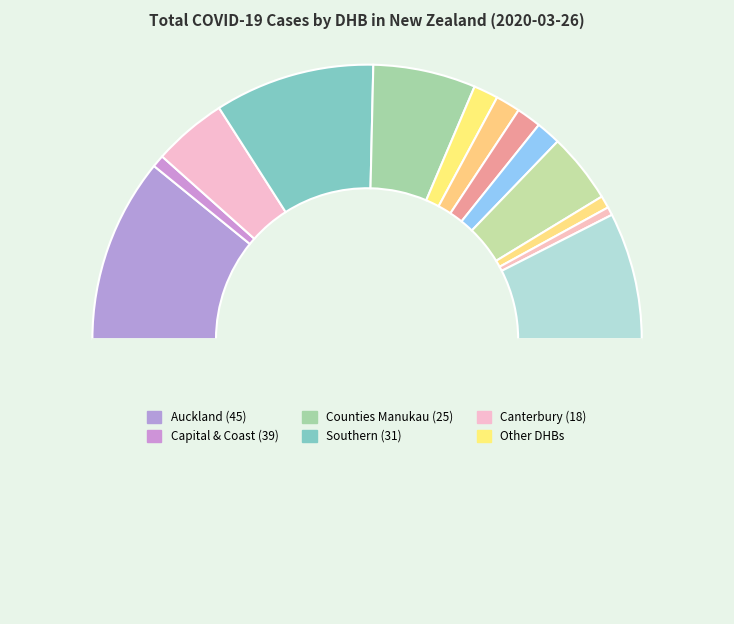

Count the number of slices in the pie.

14